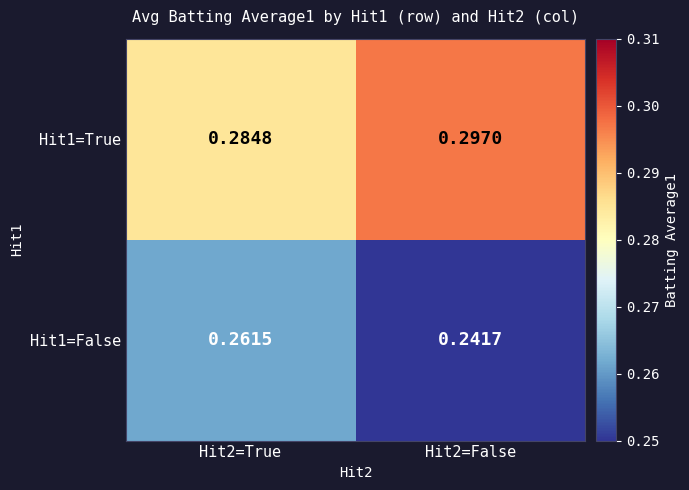

Is the value of Hit1=False at Hit2=True greater than the value of Hit1=True at Hit2=False?

No